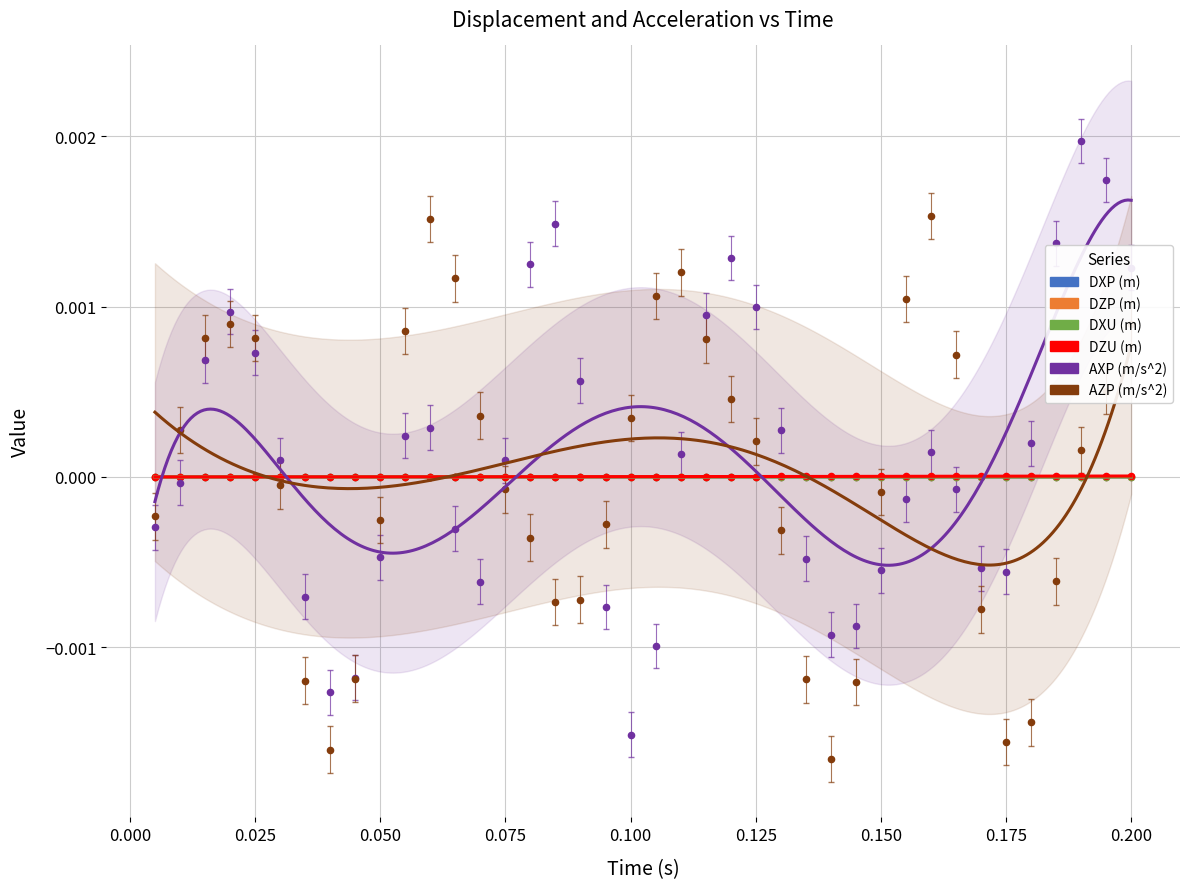

Which series reaches the minimum Y coordinate?

AZP (m/s^2)